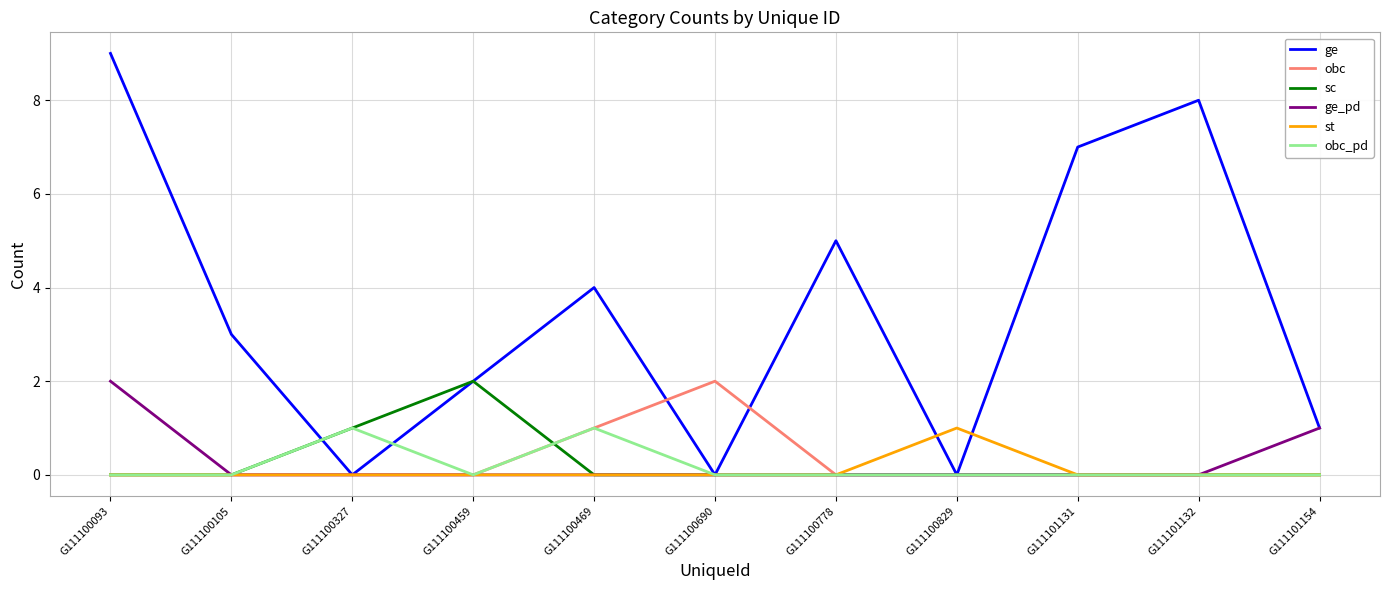

Reading right to left, transcribe all the data shown in this chart.

ge: G111101154=1	G111101132=8	G111101131=7	G111100829=0	G111100778=5	G111100690=0	G111100469=4	G111100459=2	G111100327=0	G111100105=3	G111100093=9
obc: G111101154=0	G111101132=0	G111101131=0	G111100829=0	G111100778=0	G111100690=2	G111100469=1	G111100459=0	G111100327=0	G111100105=0	G111100093=0
sc: G111101154=0	G111101132=0	G111101131=0	G111100829=0	G111100778=0	G111100690=0	G111100469=0	G111100459=2	G111100327=1	G111100105=0	G111100093=0
ge_pd: G111101154=1	G111101132=0	G111101131=0	G111100829=0	G111100778=0	G111100690=0	G111100469=0	G111100459=0	G111100327=0	G111100105=0	G111100093=2
st: G111101154=0	G111101132=0	G111101131=0	G111100829=1	G111100778=0	G111100690=0	G111100469=0	G111100459=0	G111100327=0	G111100105=0	G111100093=0
obc_pd: G111101154=0	G111101132=0	G111101131=0	G111100829=0	G111100778=0	G111100690=0	G111100469=1	G111100459=0	G111100327=1	G111100105=0	G111100093=0